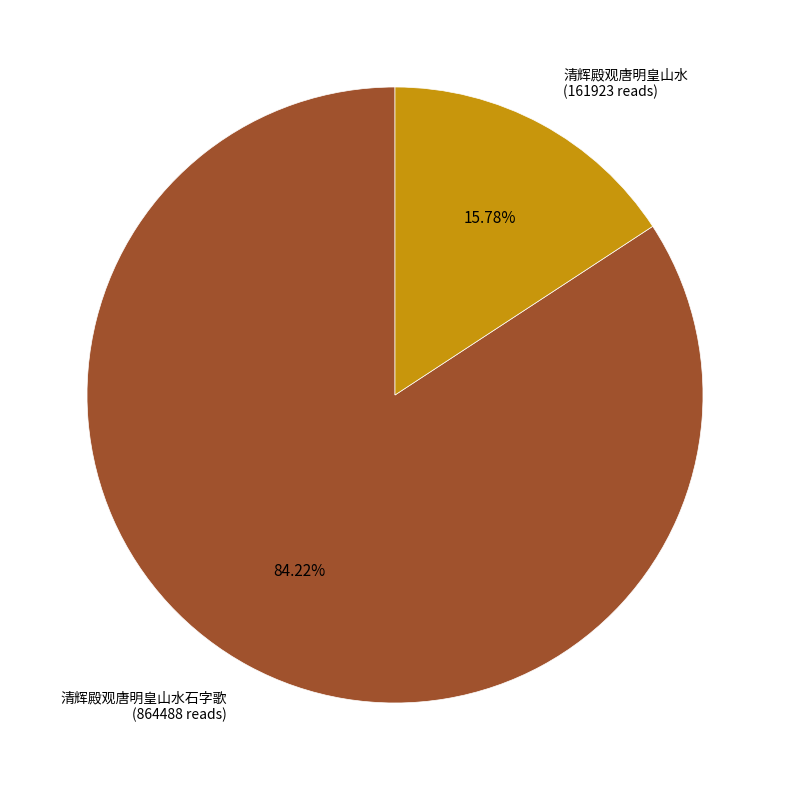

Is there a majority slice in this chart?

Yes